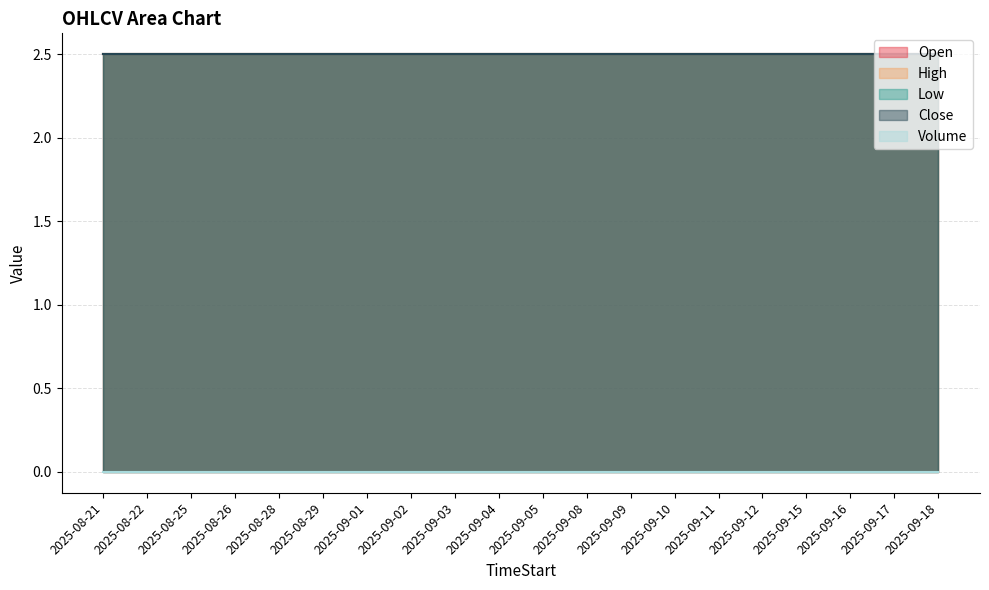

True or false: Close and High cross at least once.

False